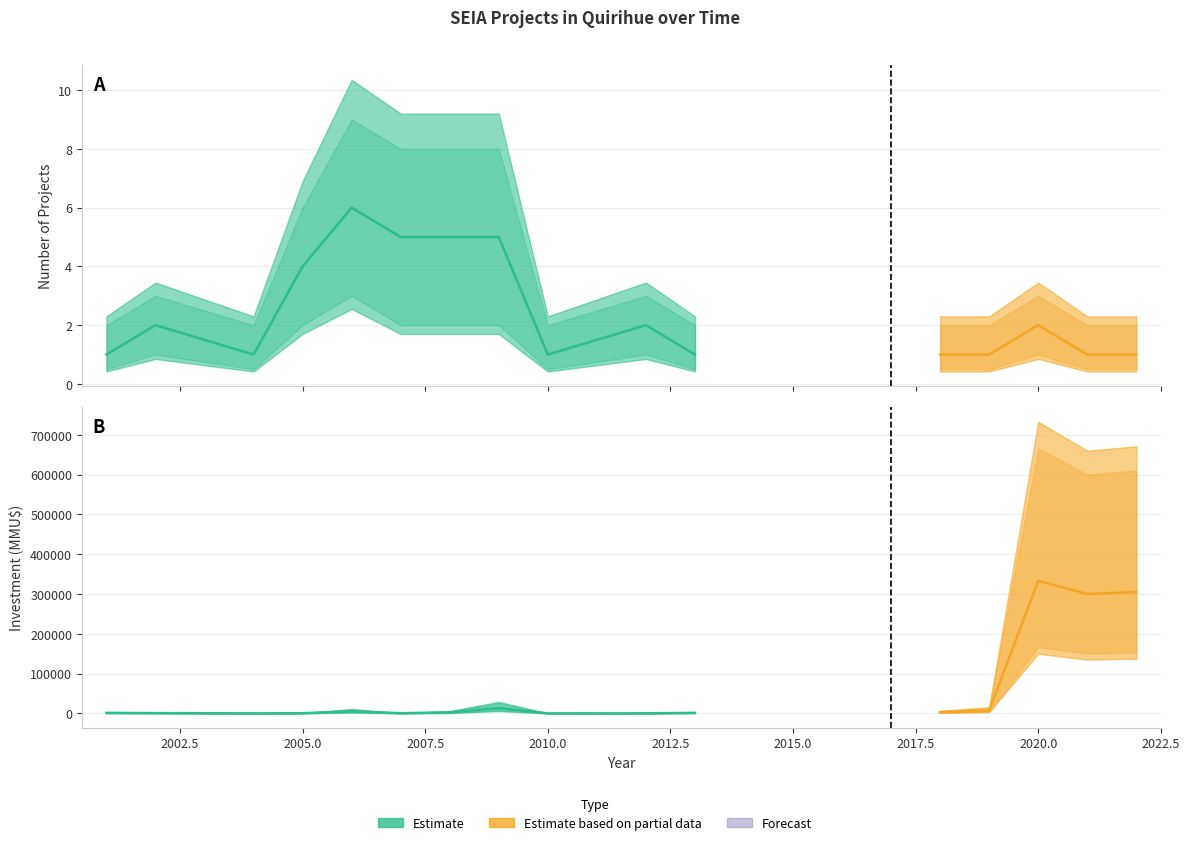

Rank the series by their average value, from highest to lowest.

Investment (MMU$), Project Count